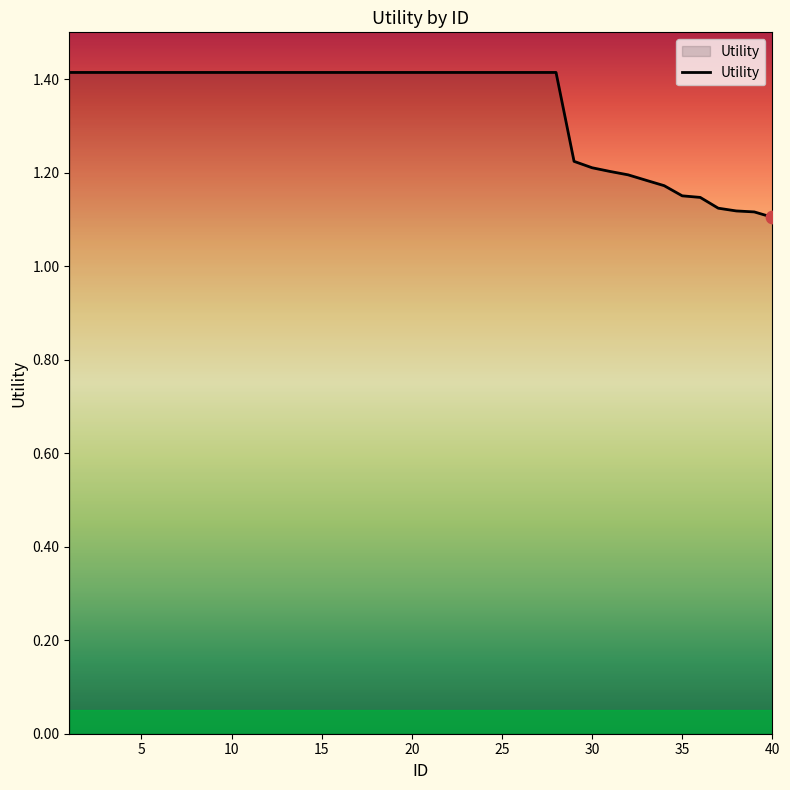

What is the difference between the maximum and minimum values?

0.3